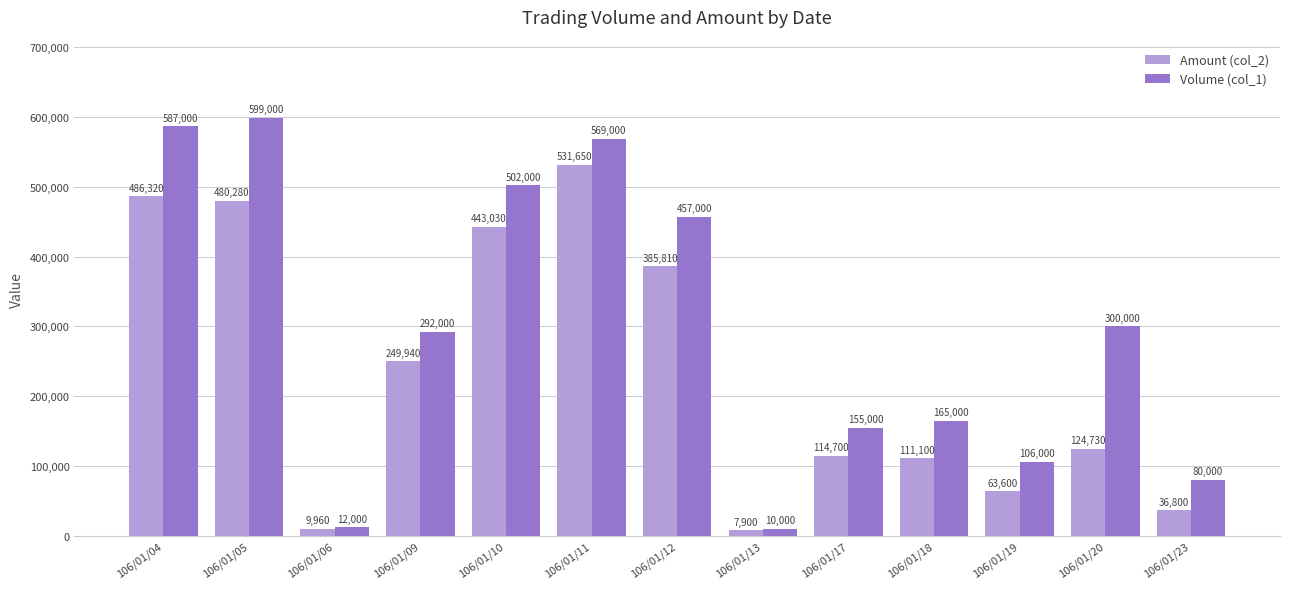

What is the maximum value shown in the chart?

599000